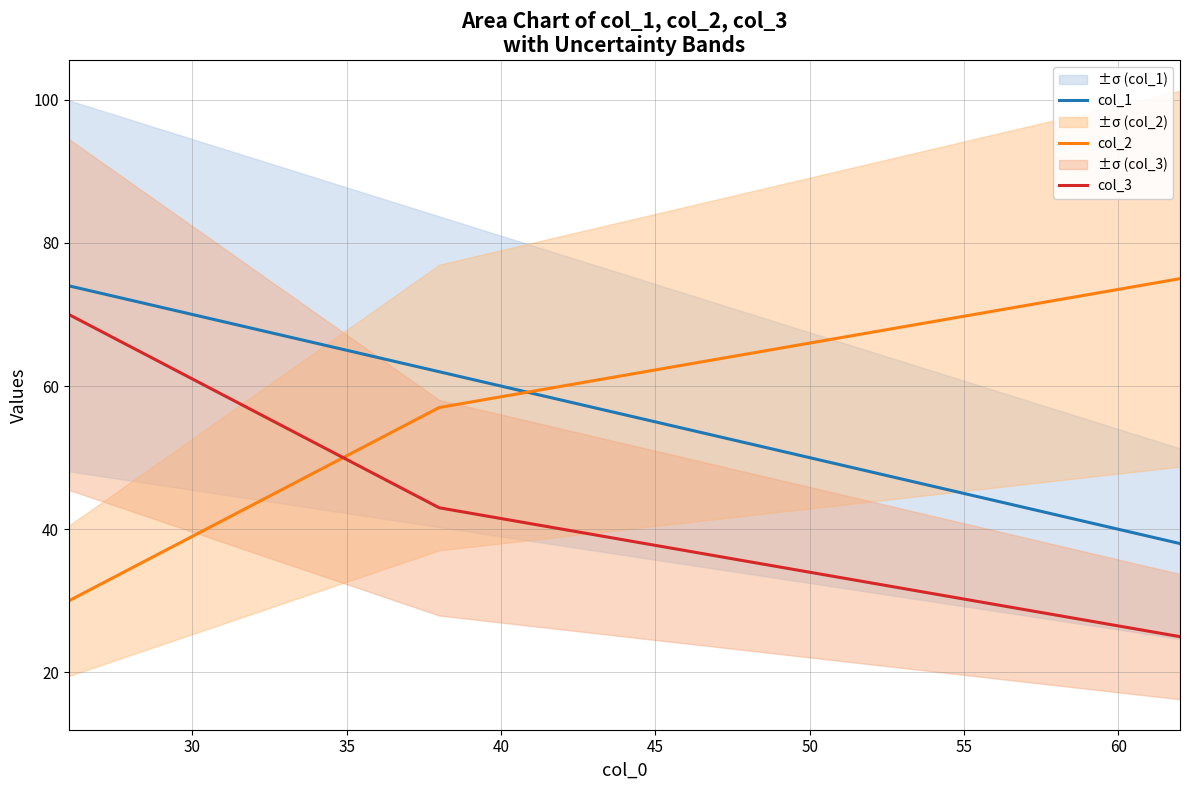

How many values in the col_3 series are below 43?

1